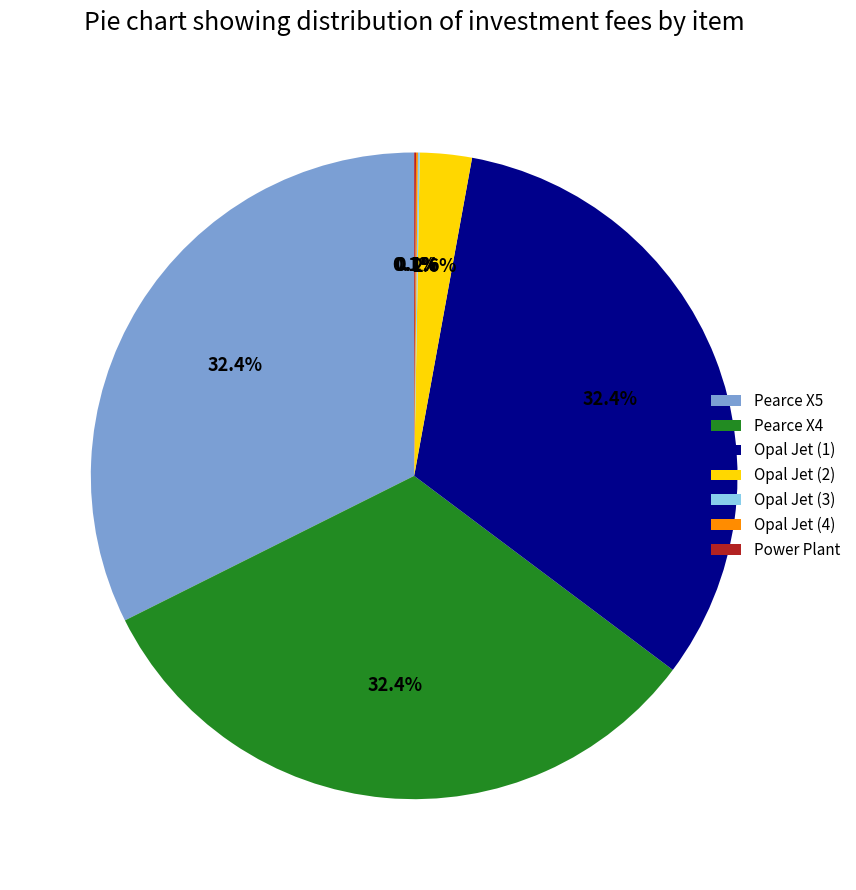

Combined, do Pearce X5 and Pearce X4 account for over 50%?

Yes